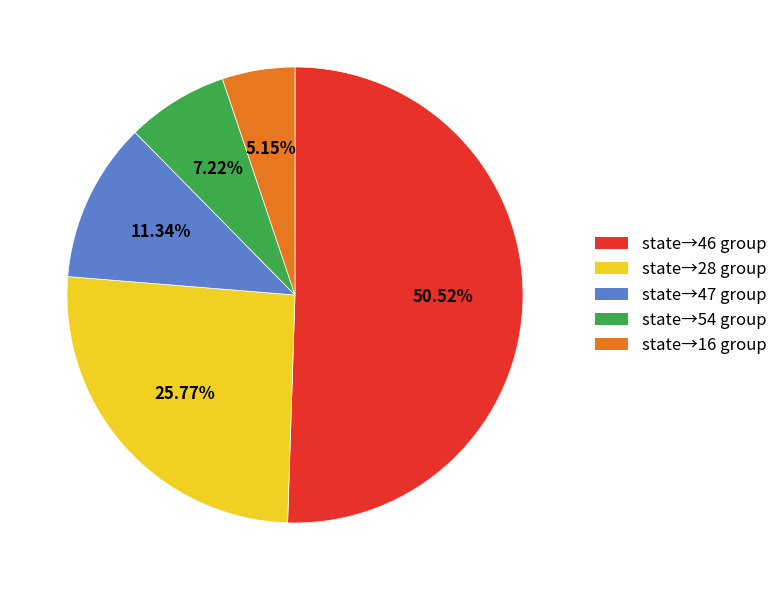

Is there a majority slice in this chart?

Yes